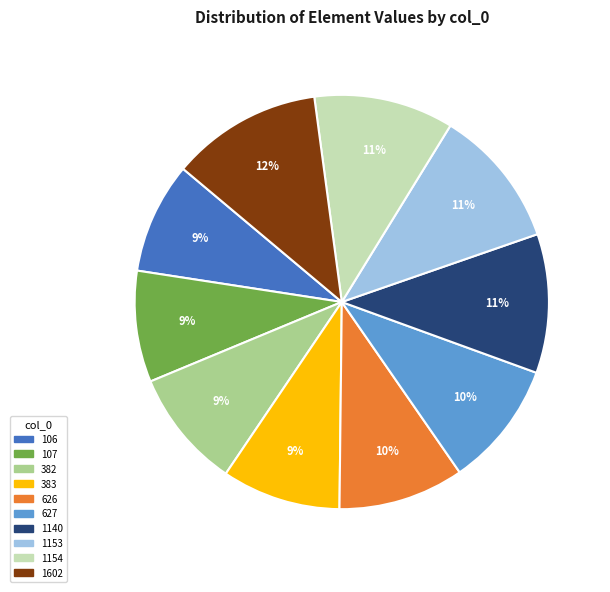

How many segments does this pie chart have?

10